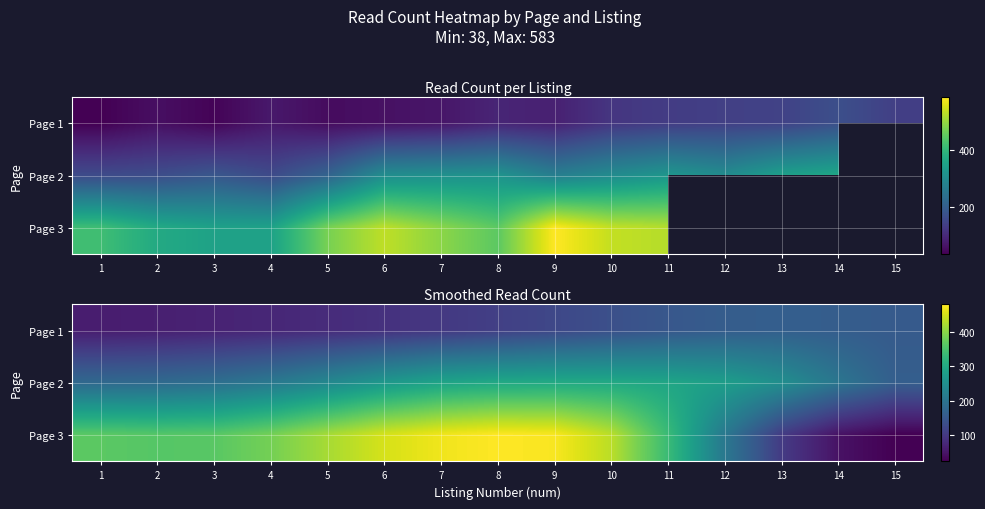

At how many categories does at least one series exceed 337?

10